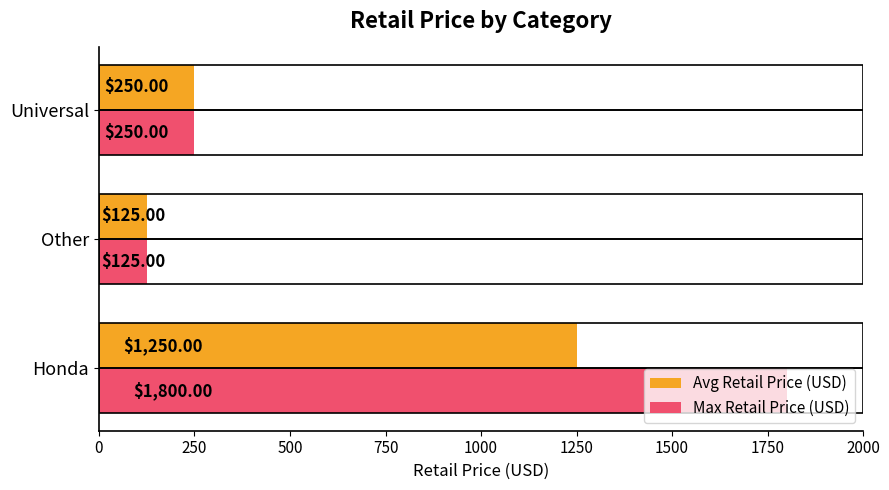

What is the minimum value for Max Retail Price (USD)?

125